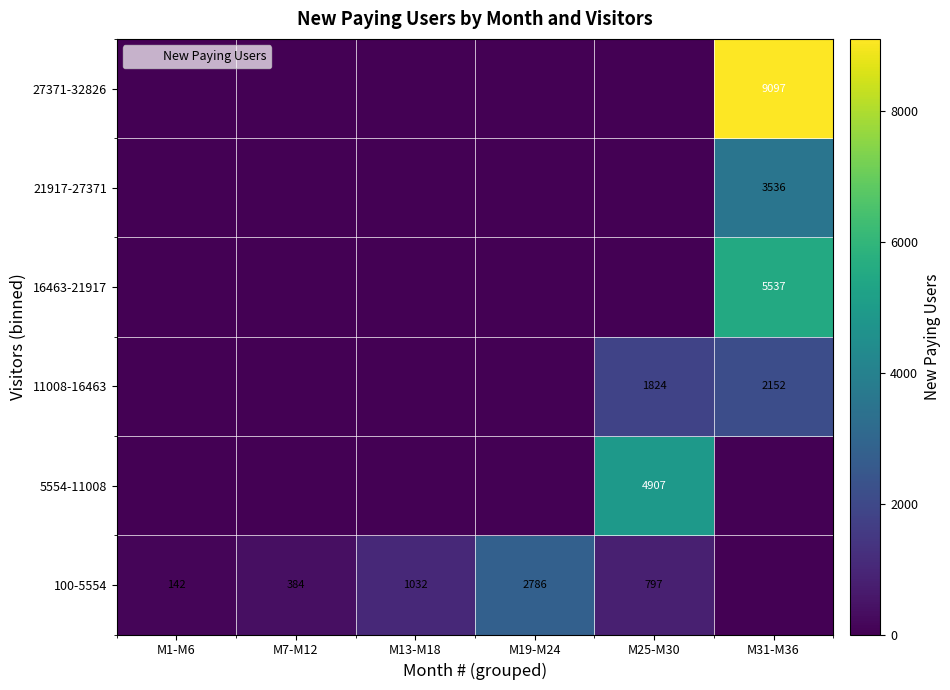

How many data points in 16463-21917 are above 0?

1